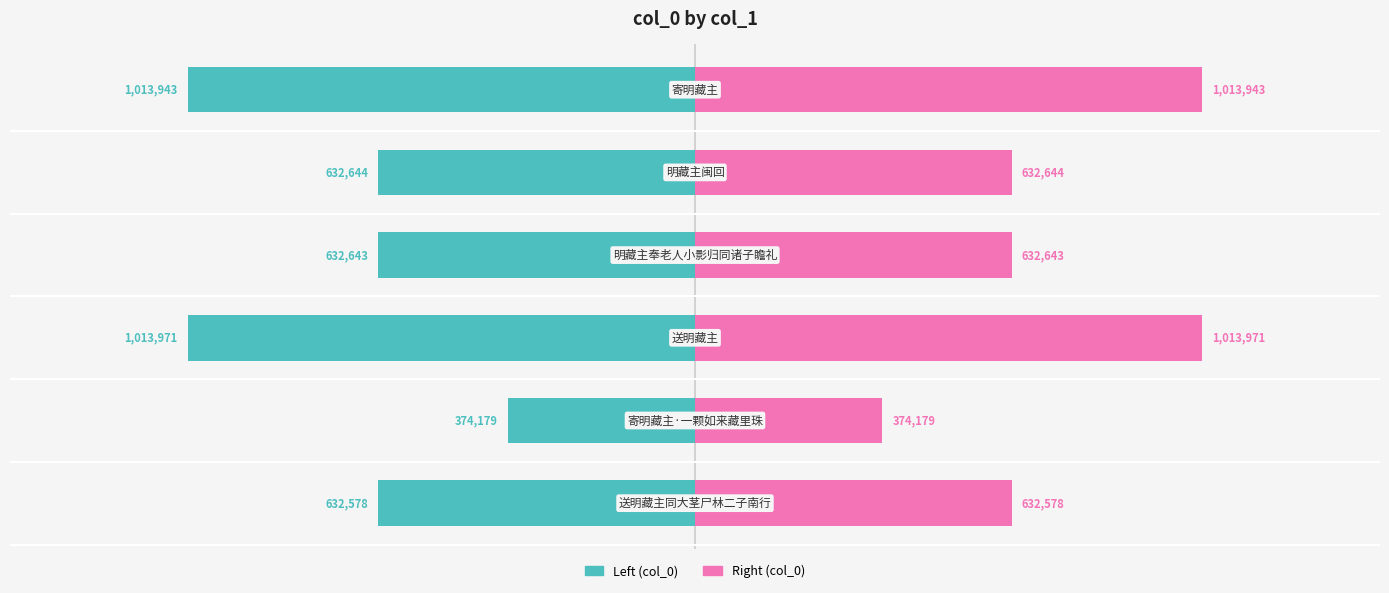

How many distinct data groups are displayed?

2